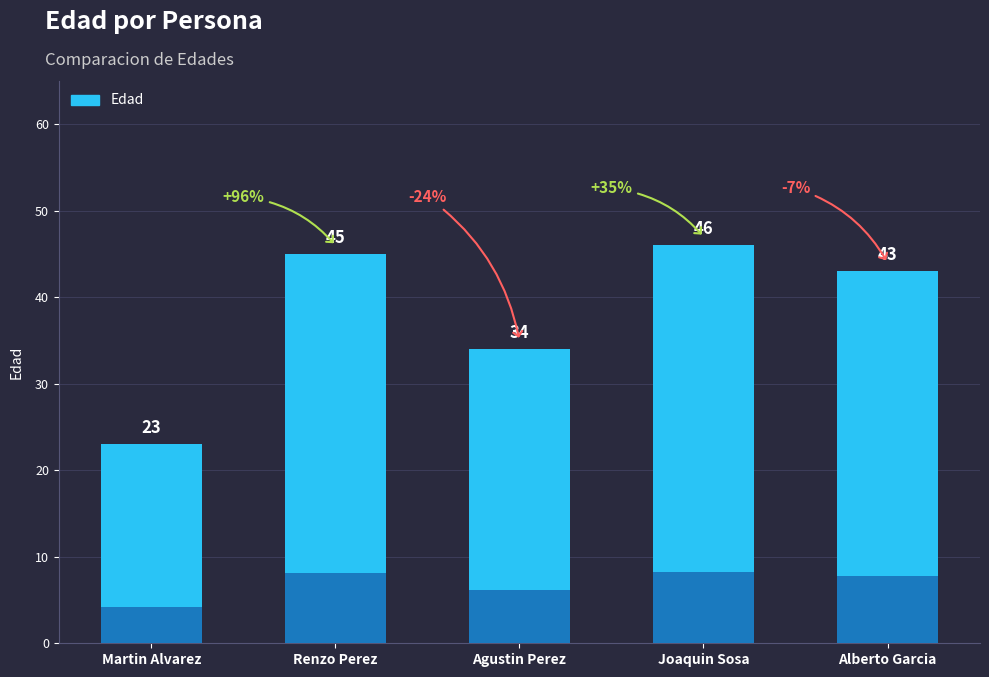

Rank the categories by value from highest to lowest.

Joaquin Sosa, Renzo Perez, Alberto Garcia, Agustin Perez, Martin Alvarez